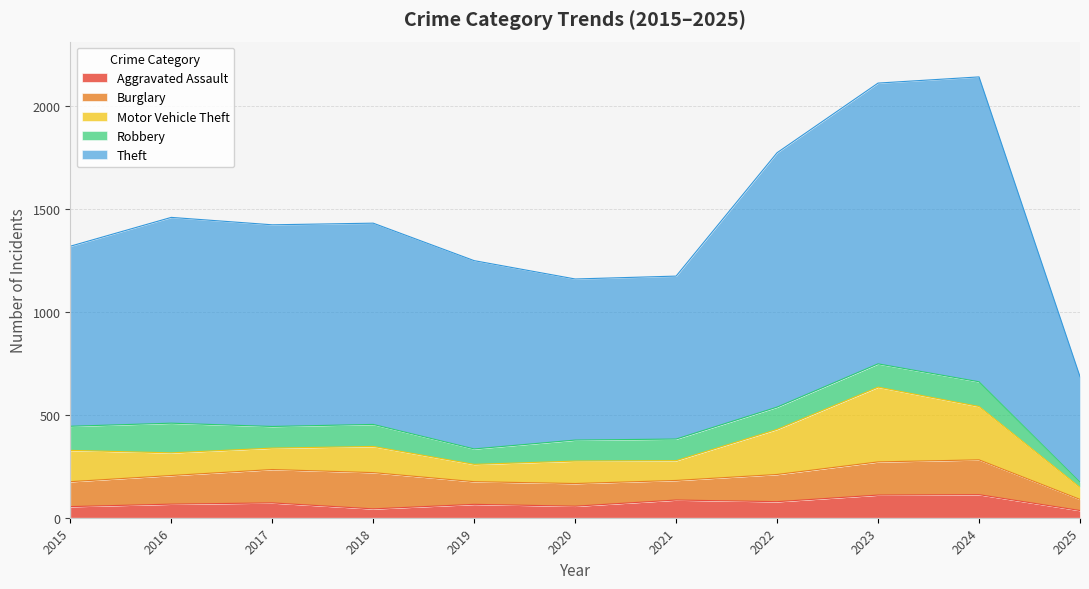

At which category does Burglary reach its first local peak?

2018